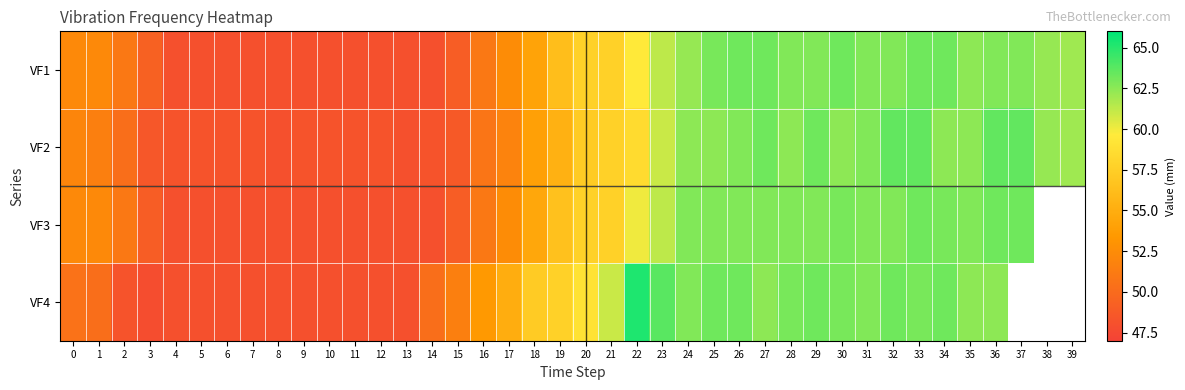

True or false: VF4 has a value of 84.0 at 8.

False